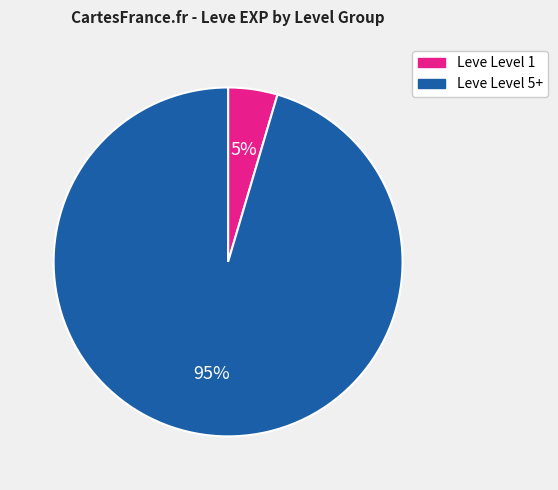

Does any single category account for the majority?

Yes